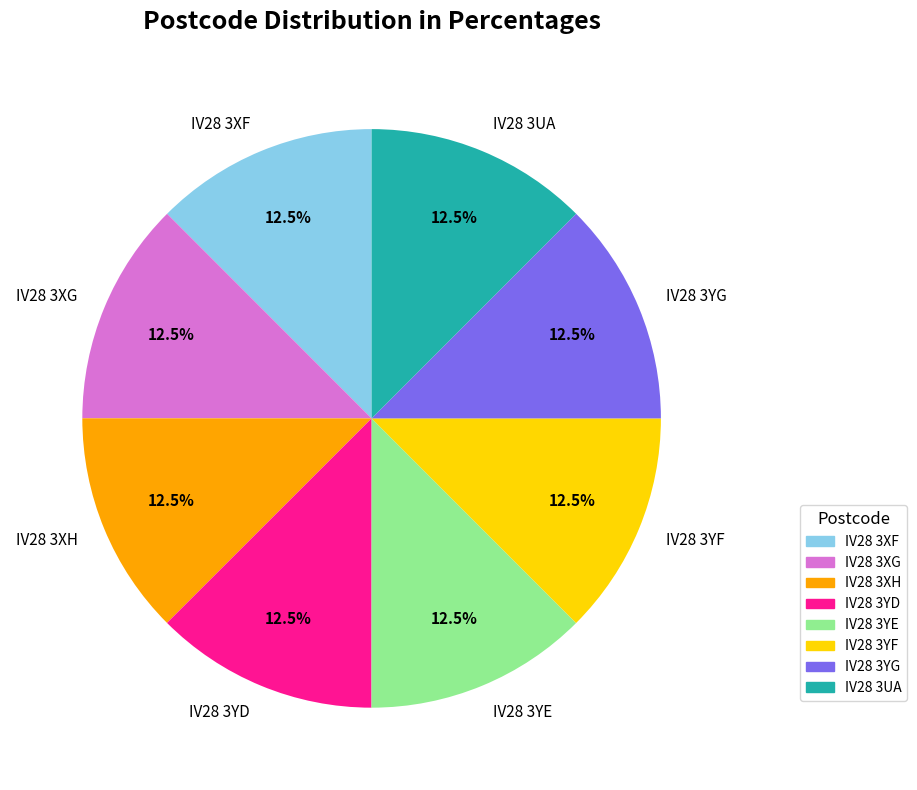

Approximately how many times larger is the value at IV28 3YG compared to IV28 3XG?

1.0